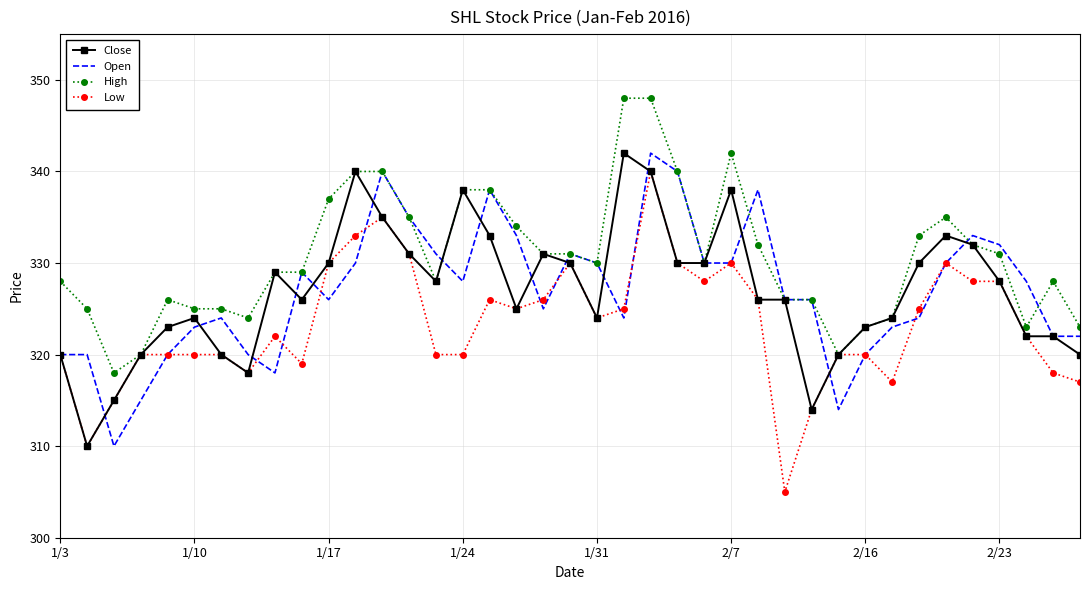

What is the maximum value shown in the chart?

348